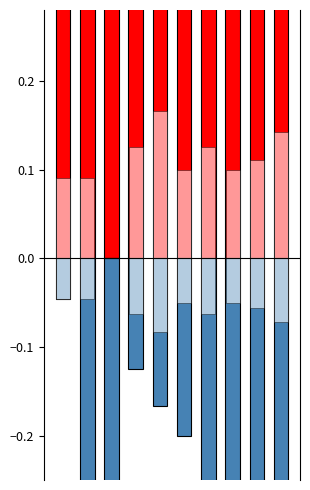

Read the Aggravated Assault value at 8.

0.1